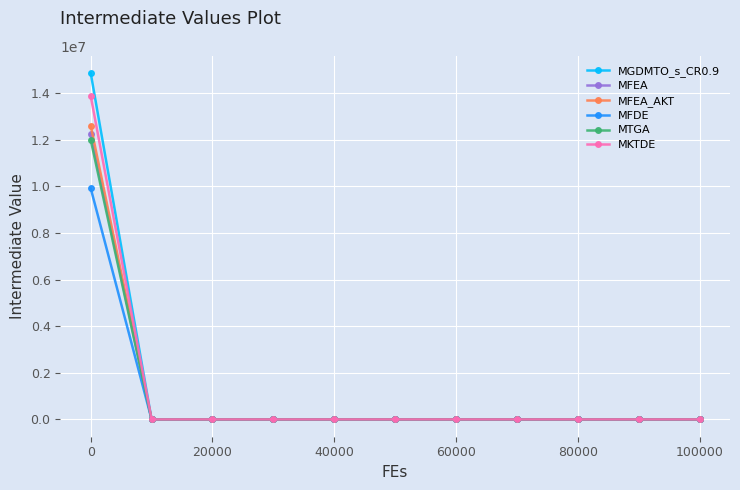

Which series has the widest spread of values?

MGDMTO_s_CR0.9